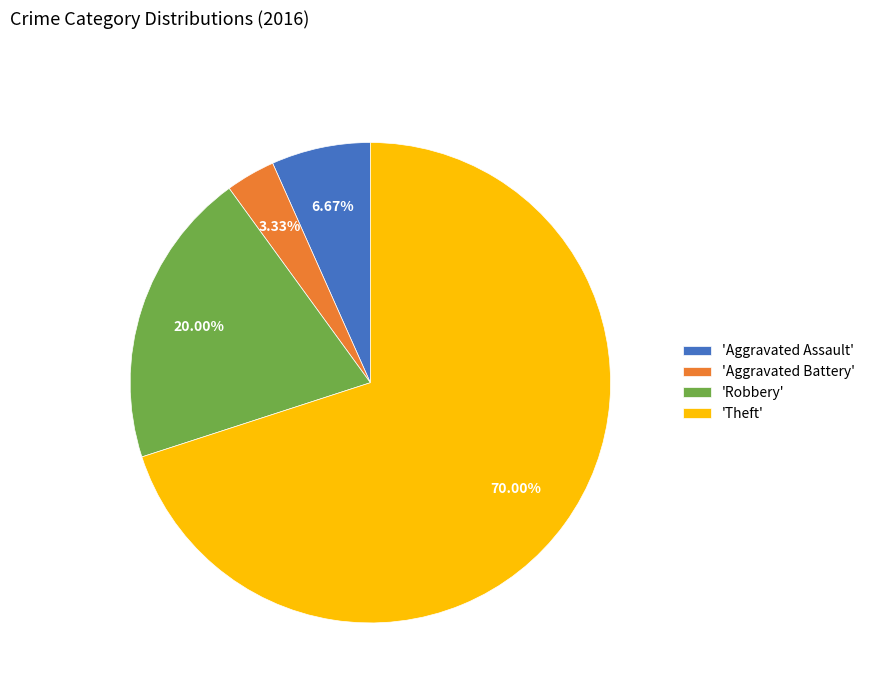

Between 'Aggravated Battery' and 'Aggravated Assault', which is larger?

'Aggravated Assault'